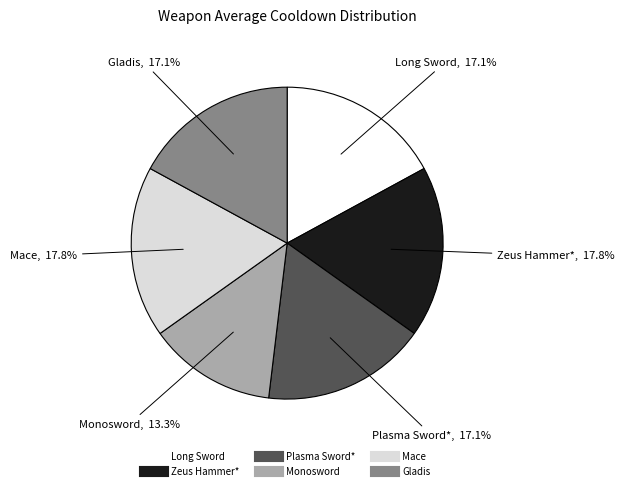

Combined, what portion of the pie is Plasma Sword* and Mace?

34.8%